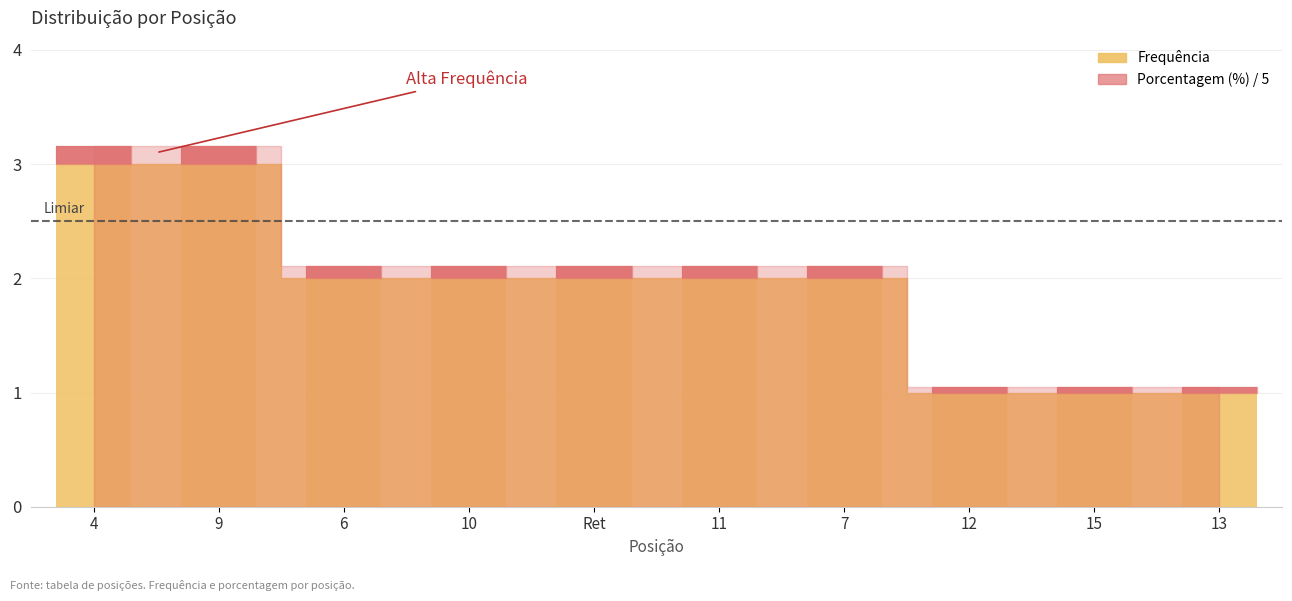

What is the maximum value shown in the chart?

3